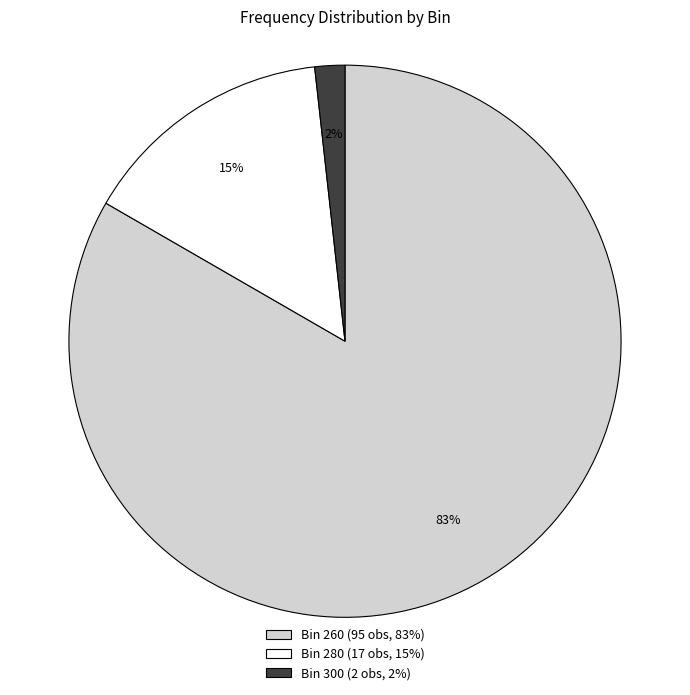

To the nearest percent, what is the combined percentage of Bin 300 (2 obs, 2%) and Bin 260 (95 obs, 83%)?

85%